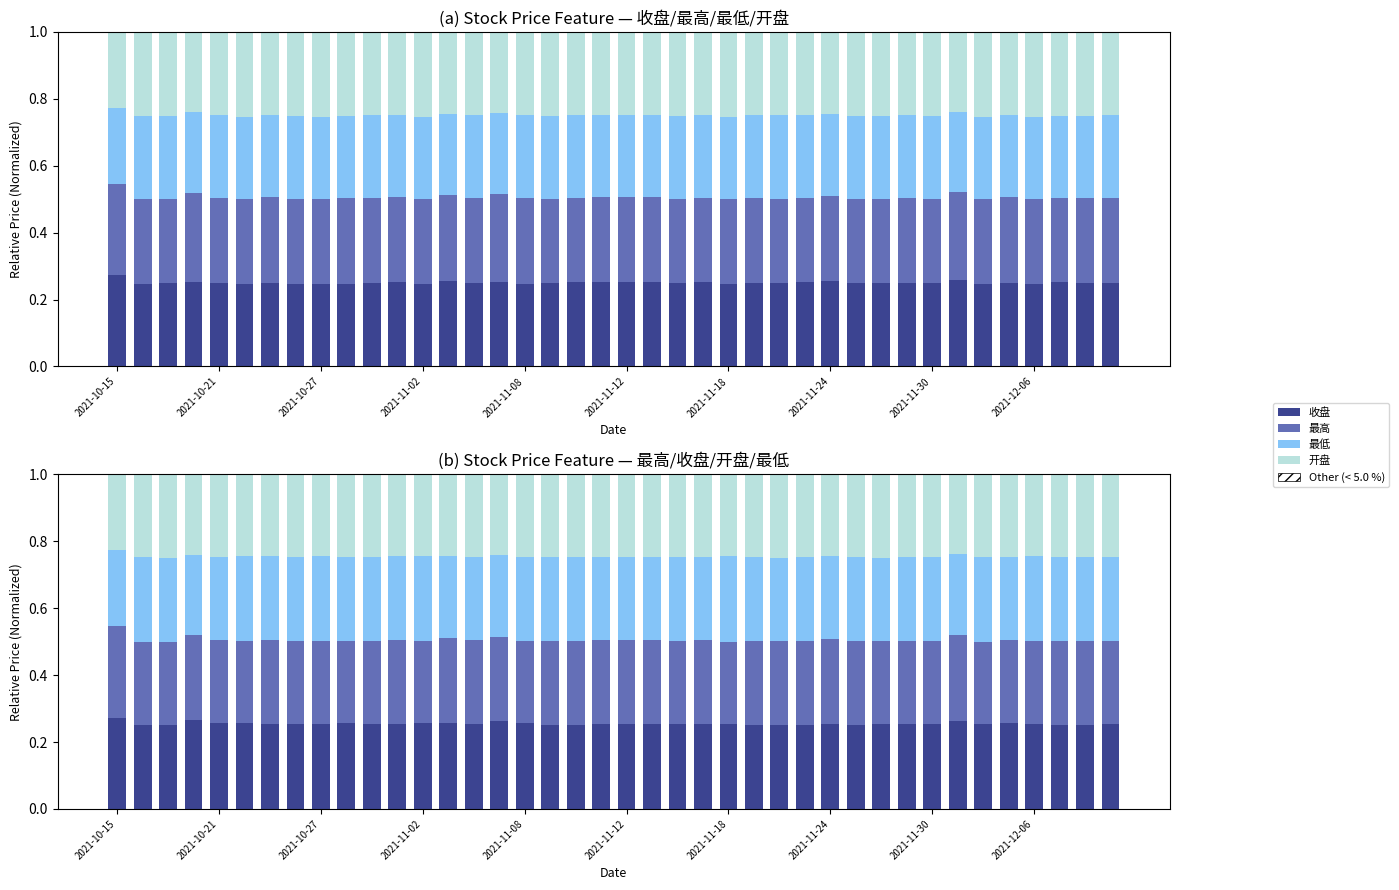

Rank the series at 2021-11-30 from highest to lowest value.

最高, 开盘, 收盘, 最低, Other (< 5.0 %)